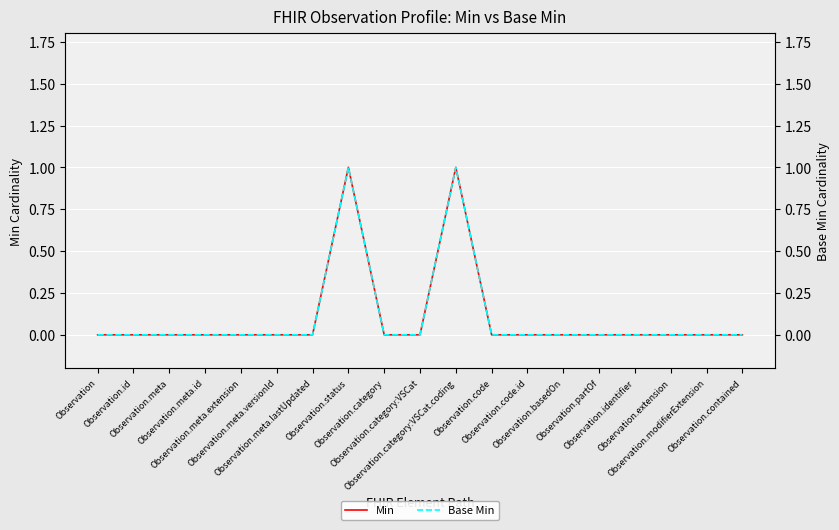

What is the sum of all Min values?

2